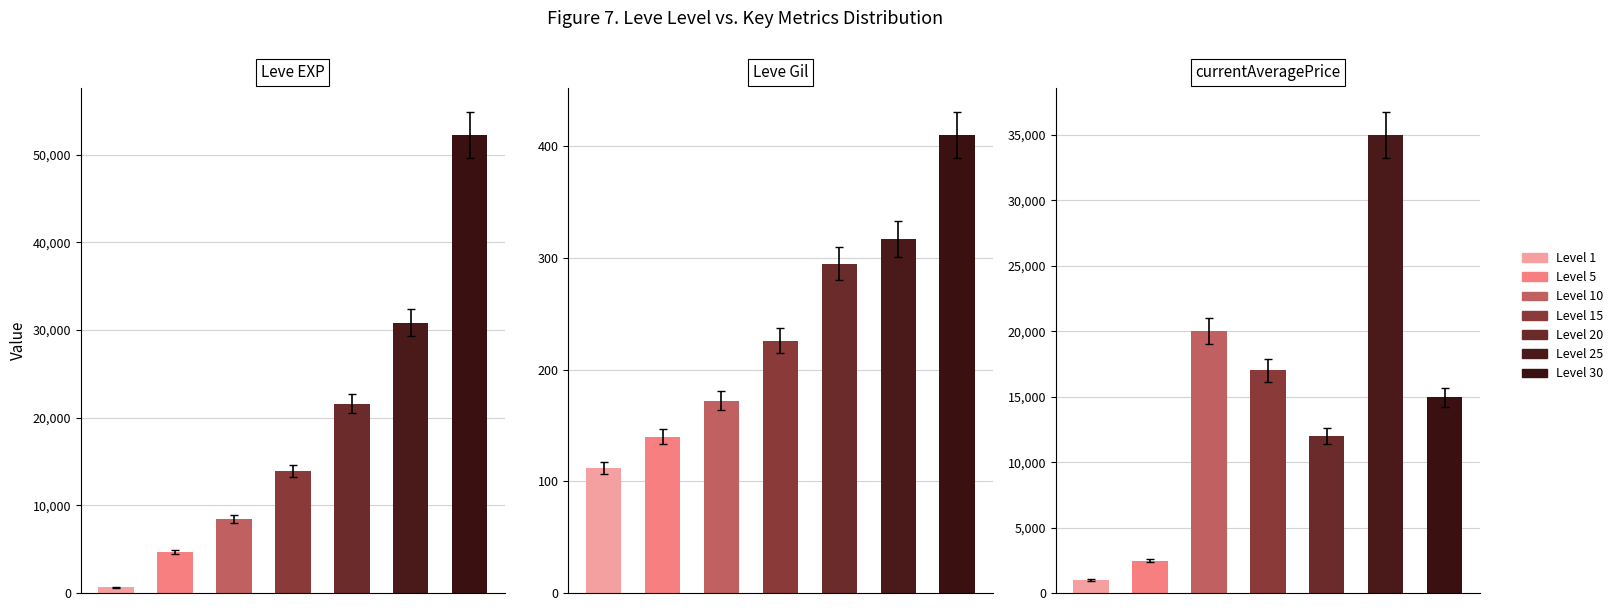

Are the bars horizontal?

No